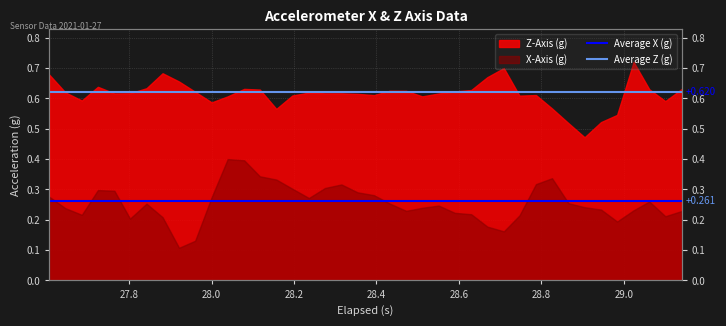

The Average Z (g) series shows 1.0 at 27.6. True or false?

False